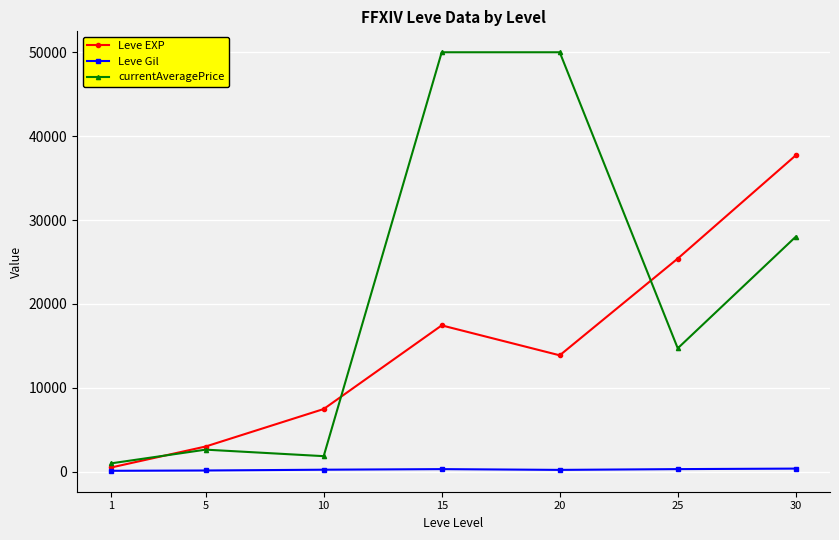

True or false: currentAveragePrice and Leve EXP cross at least once.

True